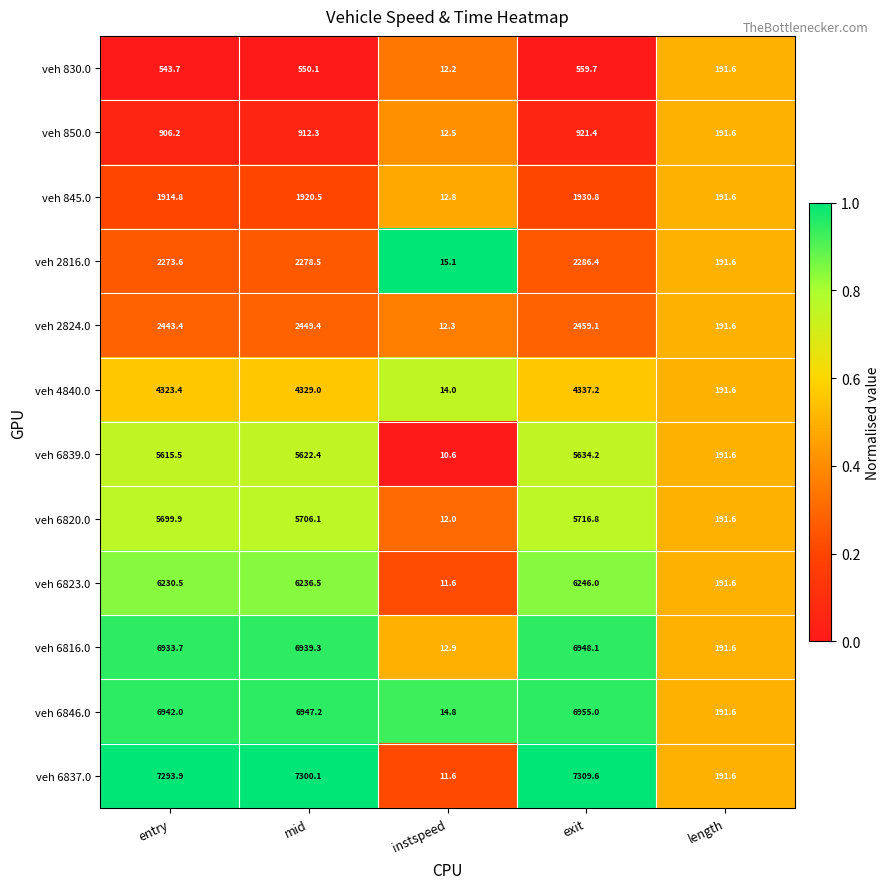

Which series has the widest spread of values?

veh 6837.0